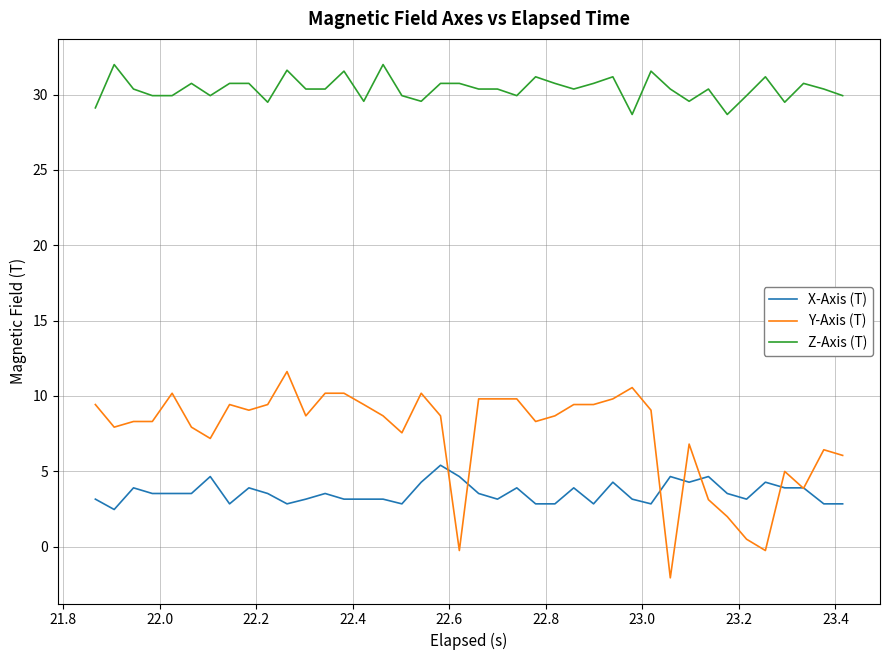

True or false: Z-Axis (T) and Y-Axis (T) cross at least once.

False